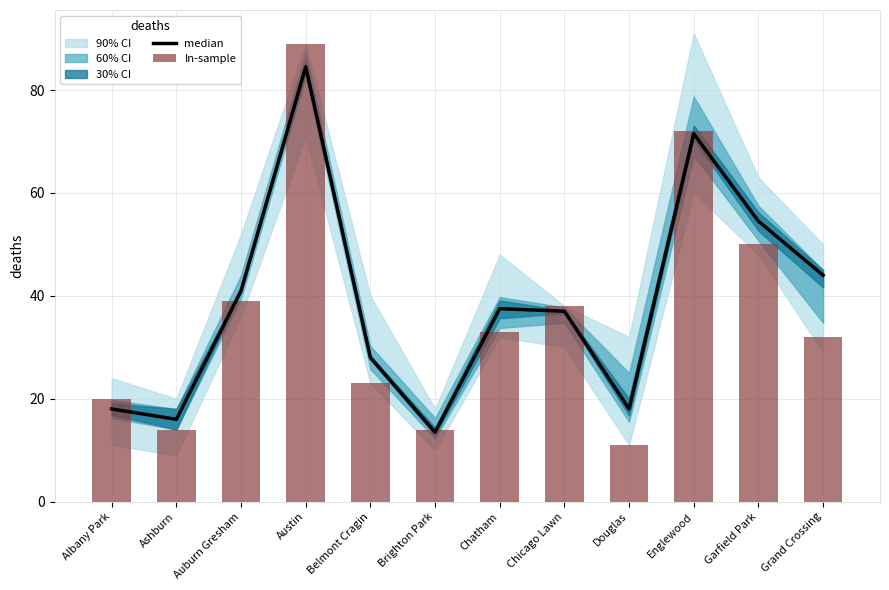

What position from the left is Austin?

4